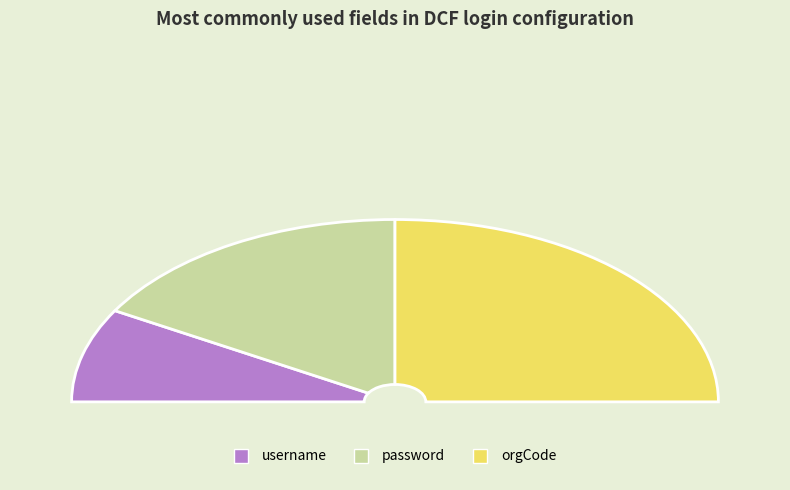

What is the change in value from password to orgCode?

+1